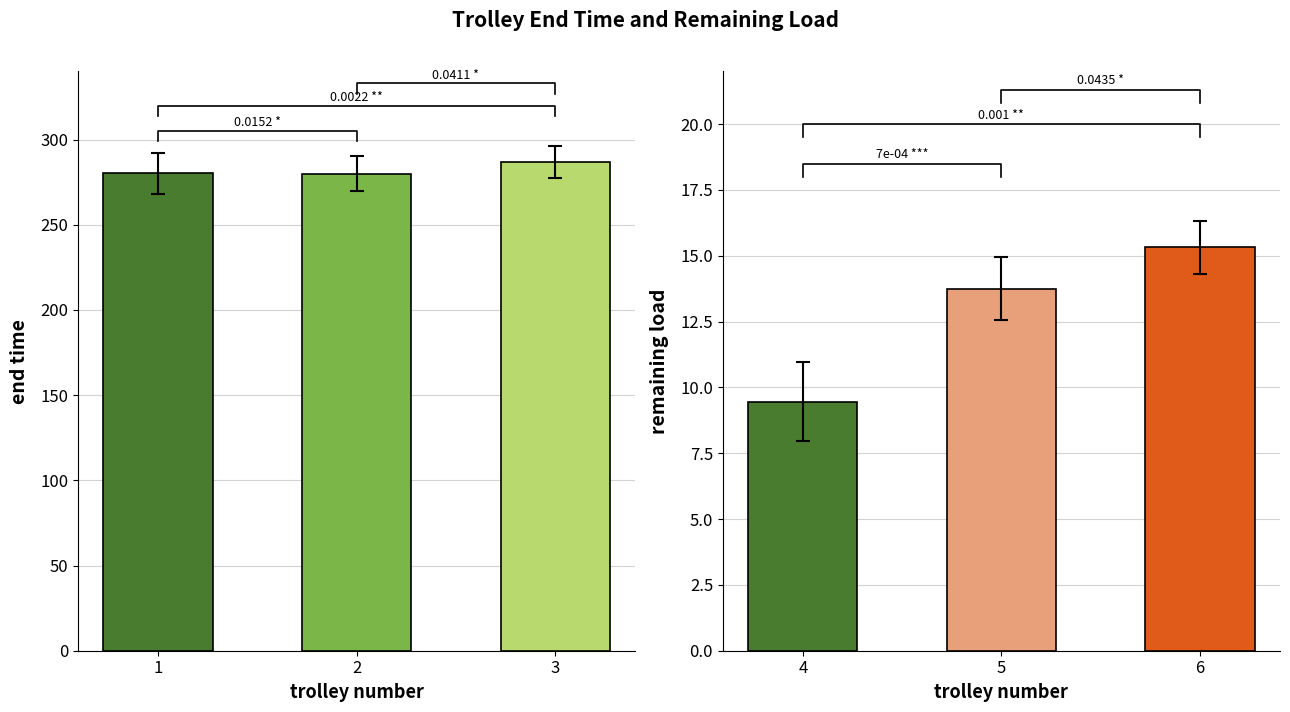

The remaining load series shows 13.7 at 5. True or false?

True